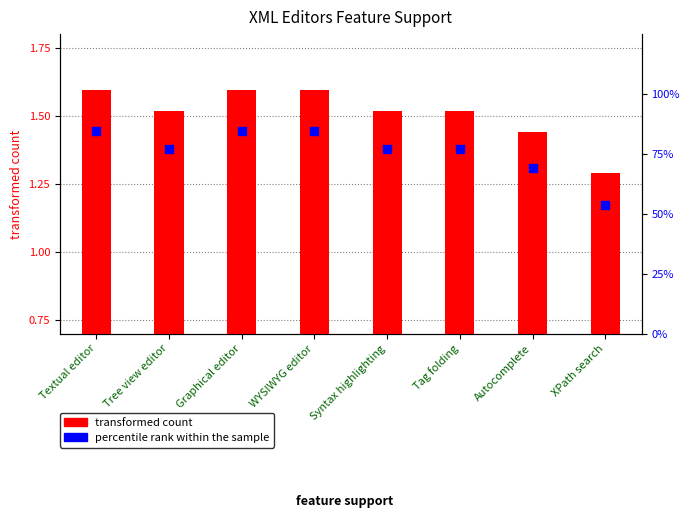

At which category is the sum across all series the highest?

Textual editor